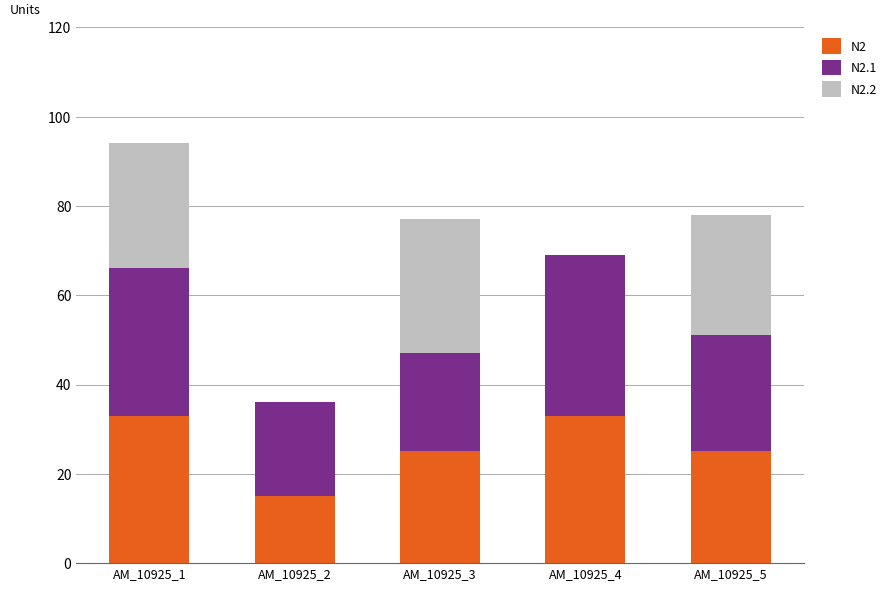

What is the total value across all series at AM_10925_2?

36